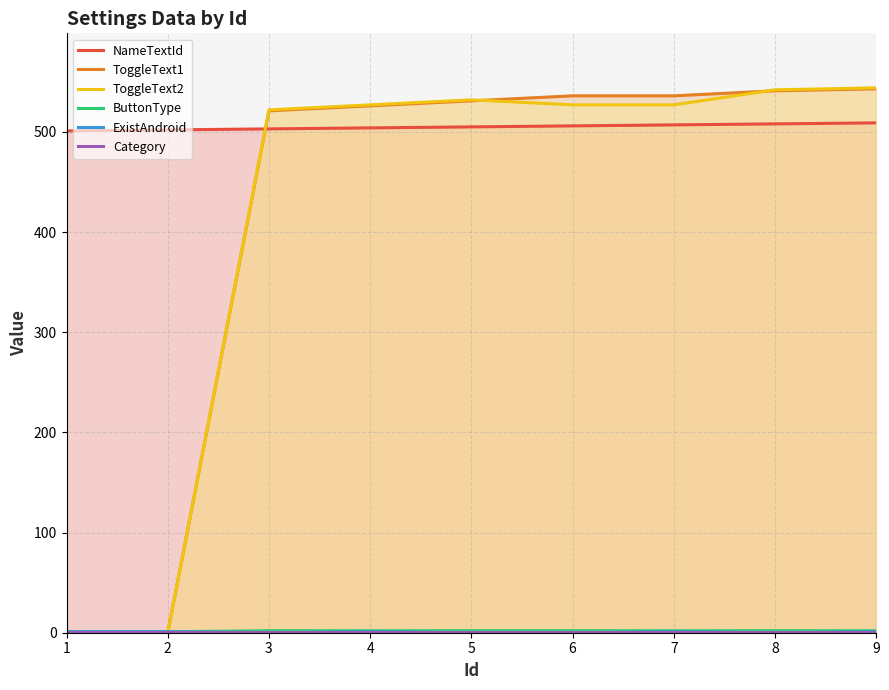

True or false: ToggleText2 has a value of 911 at 4.

False